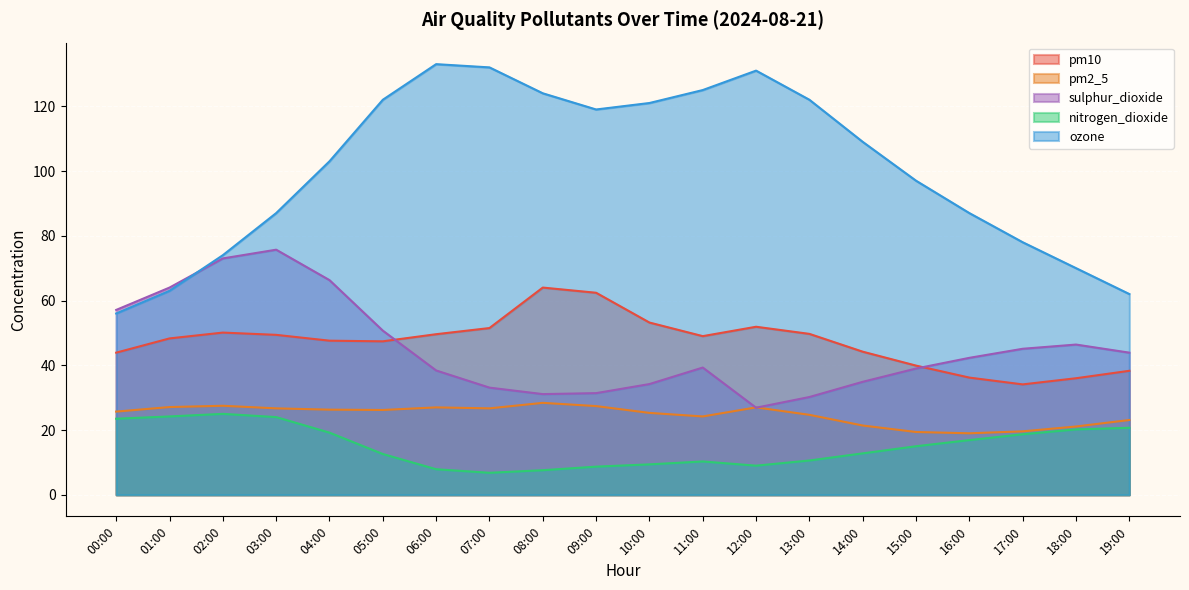

What is the lowest value of the ozone series?

56.0